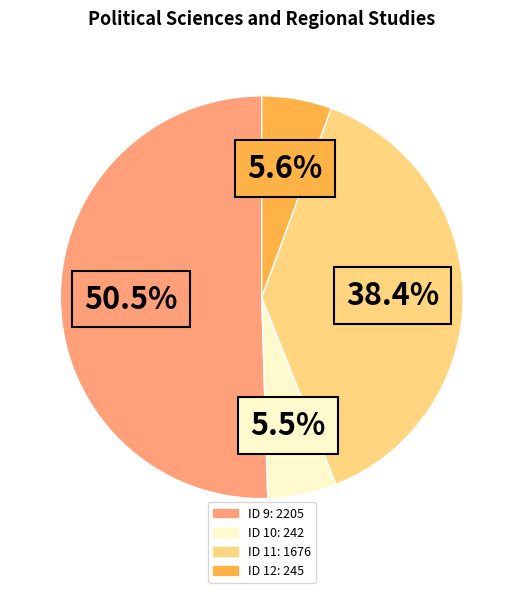

Is there a majority slice in this chart?

Yes